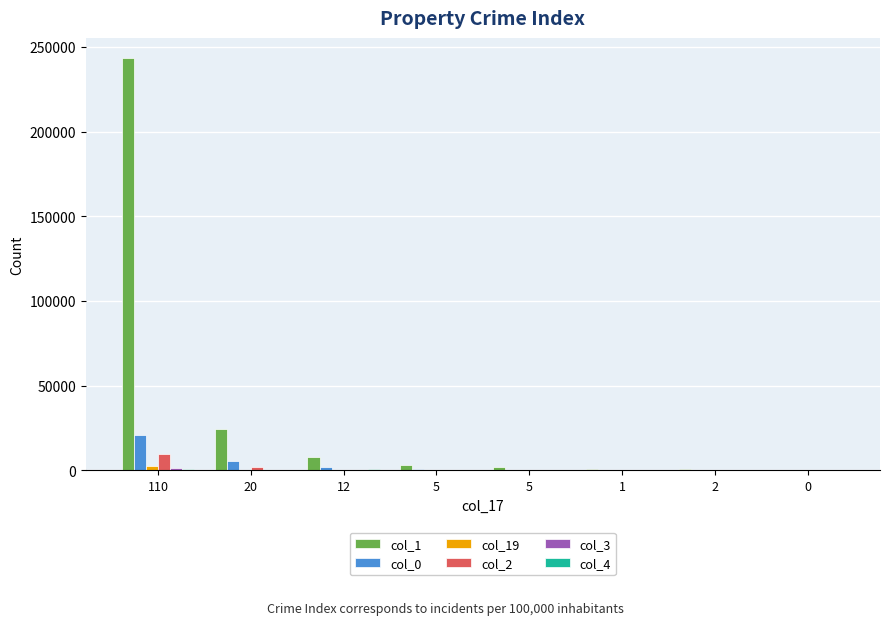

How many categories are shown in the chart?

8